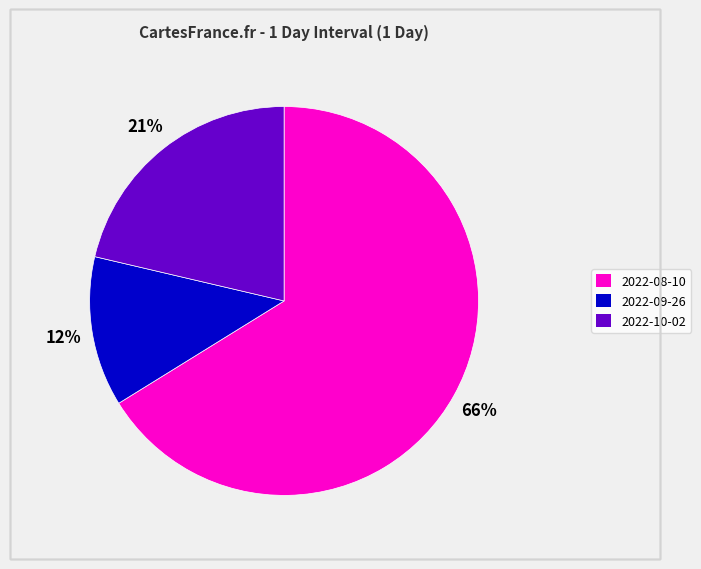

Count the number of slices in the pie.

3